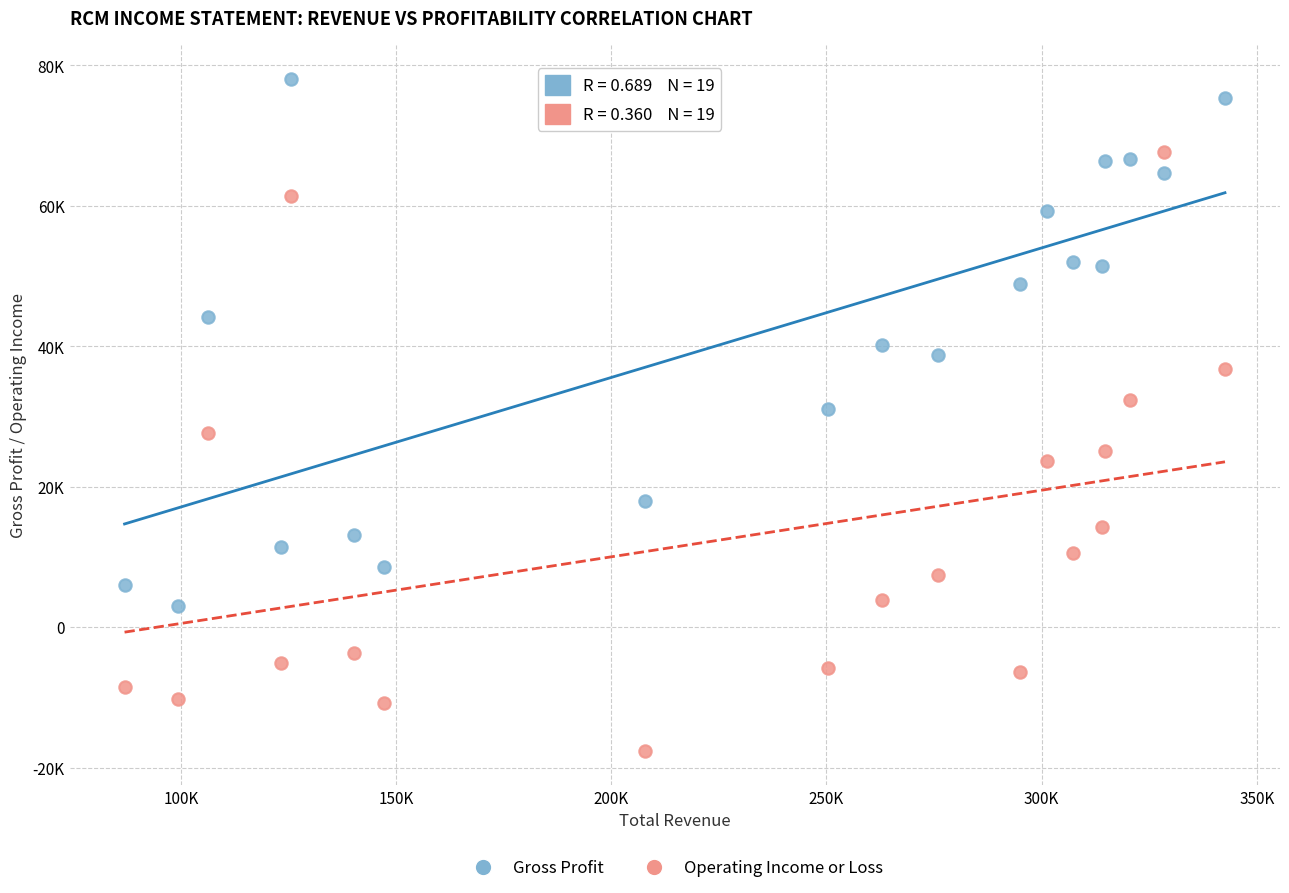

Which series has the widest spread of Y values?

Operating Income or Loss